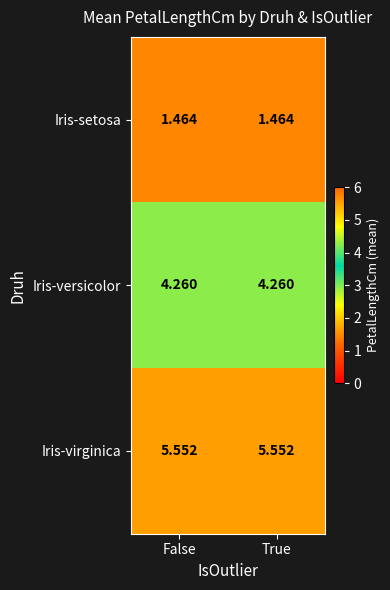

How many categories are shown in the chart?

2